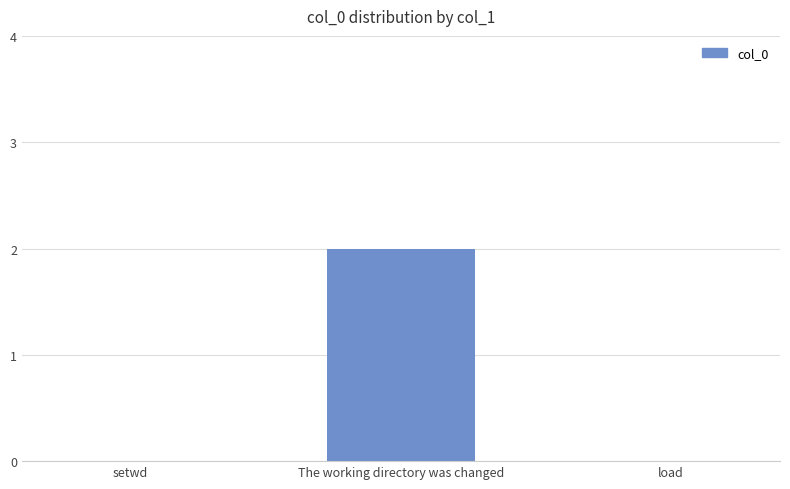

Between The working directory was changed and setwd, which is larger?

The working directory was changed